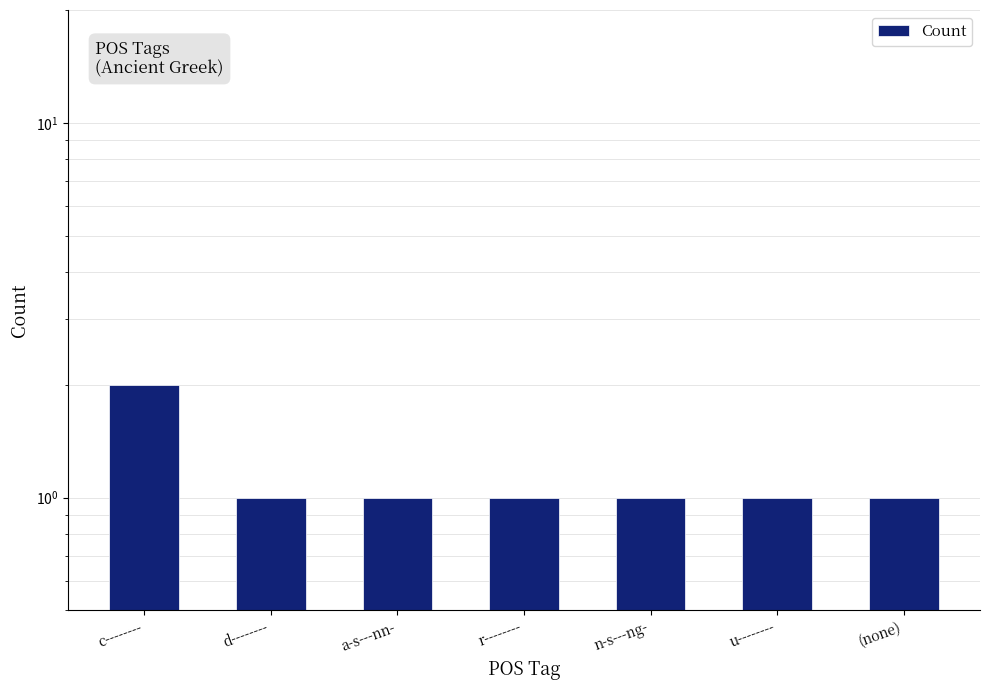

Are the bars grouped side by side (vs. stacked)?

No